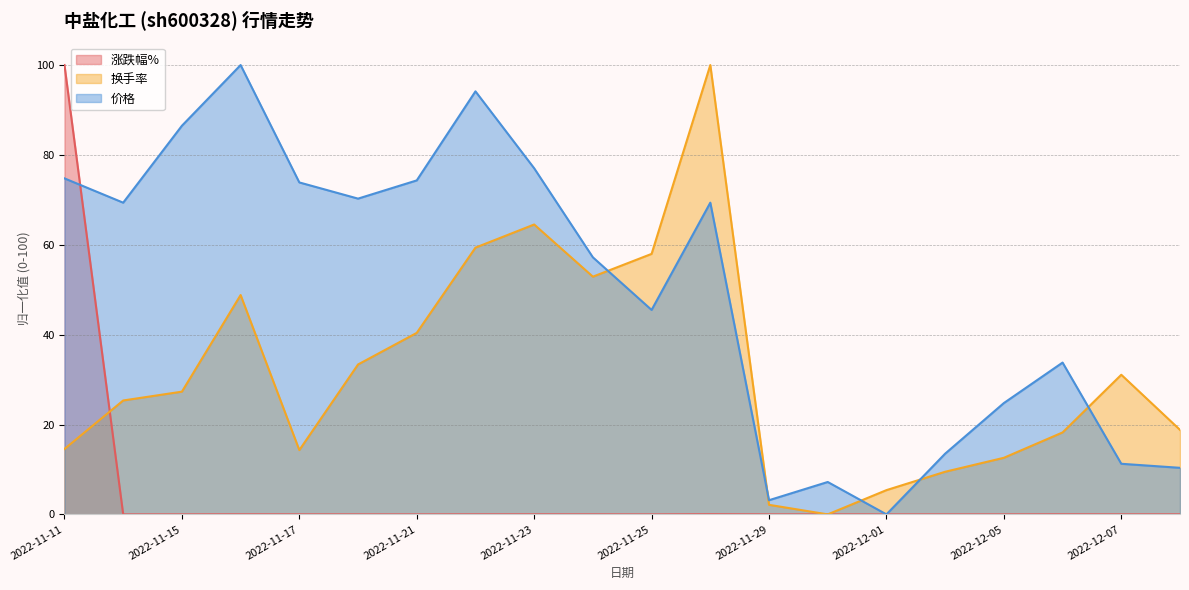

Does the chart have visible grid lines?

Yes